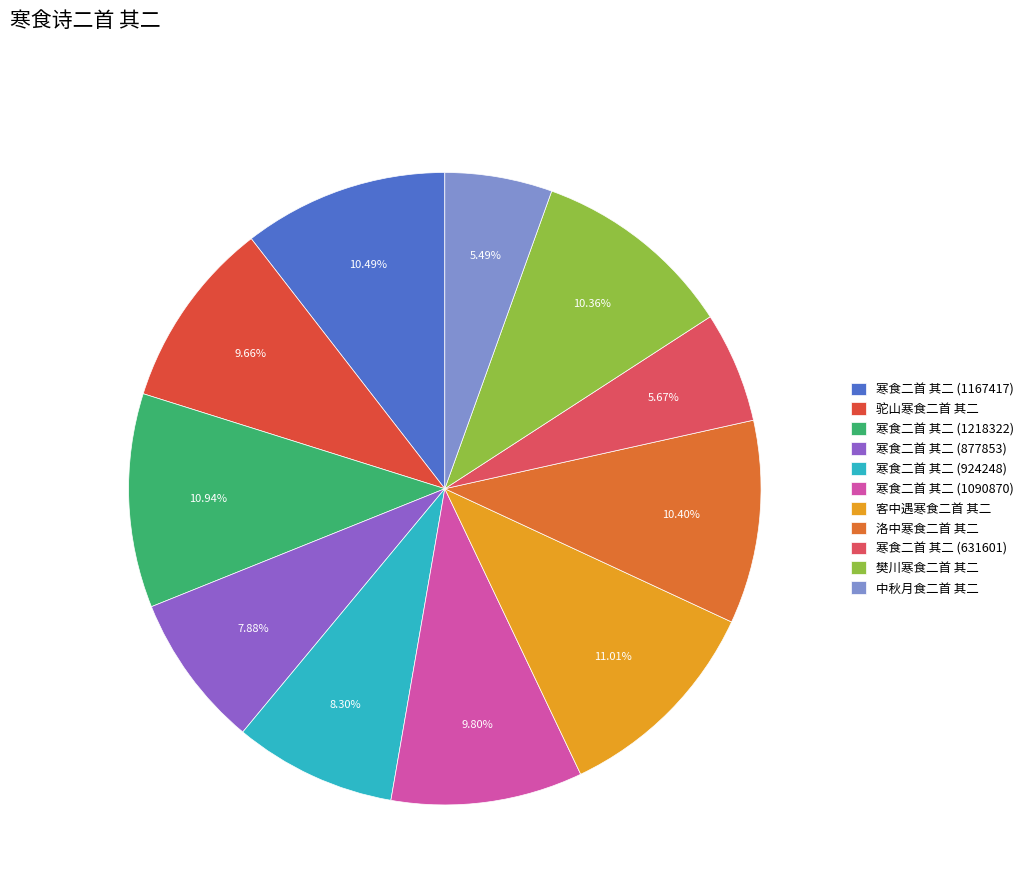

Rank the categories by value from lowest to highest.

中秋月食二首 其二, 寒食二首 其二 (631601), 寒食二首 其二 (877853), 寒食二首 其二 (924248), 驼山寒食二首 其二, 寒食二首 其二 (1090870), 樊川寒食二首 其二, 洛中寒食二首 其二, 寒食二首 其二 (1167417), 寒食二首 其二 (1218322), 客中遇寒食二首 其二